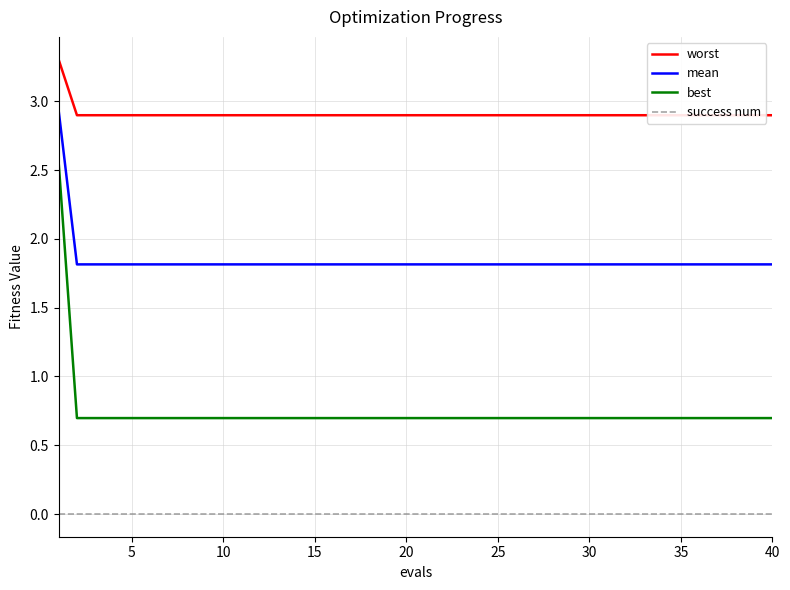

At how many categories does at least one series exceed 0?

40